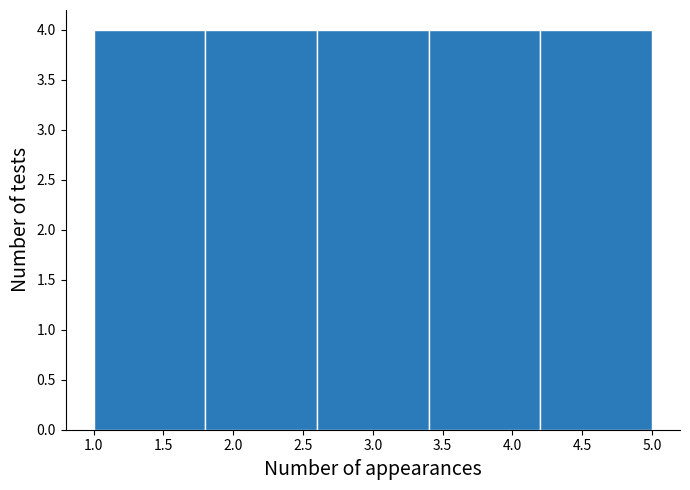

What is the height of the bar covering 1.8 to 2.6 on the x-axis? The values are not printed on the chart, so give them approximately, as read against the axis.

4